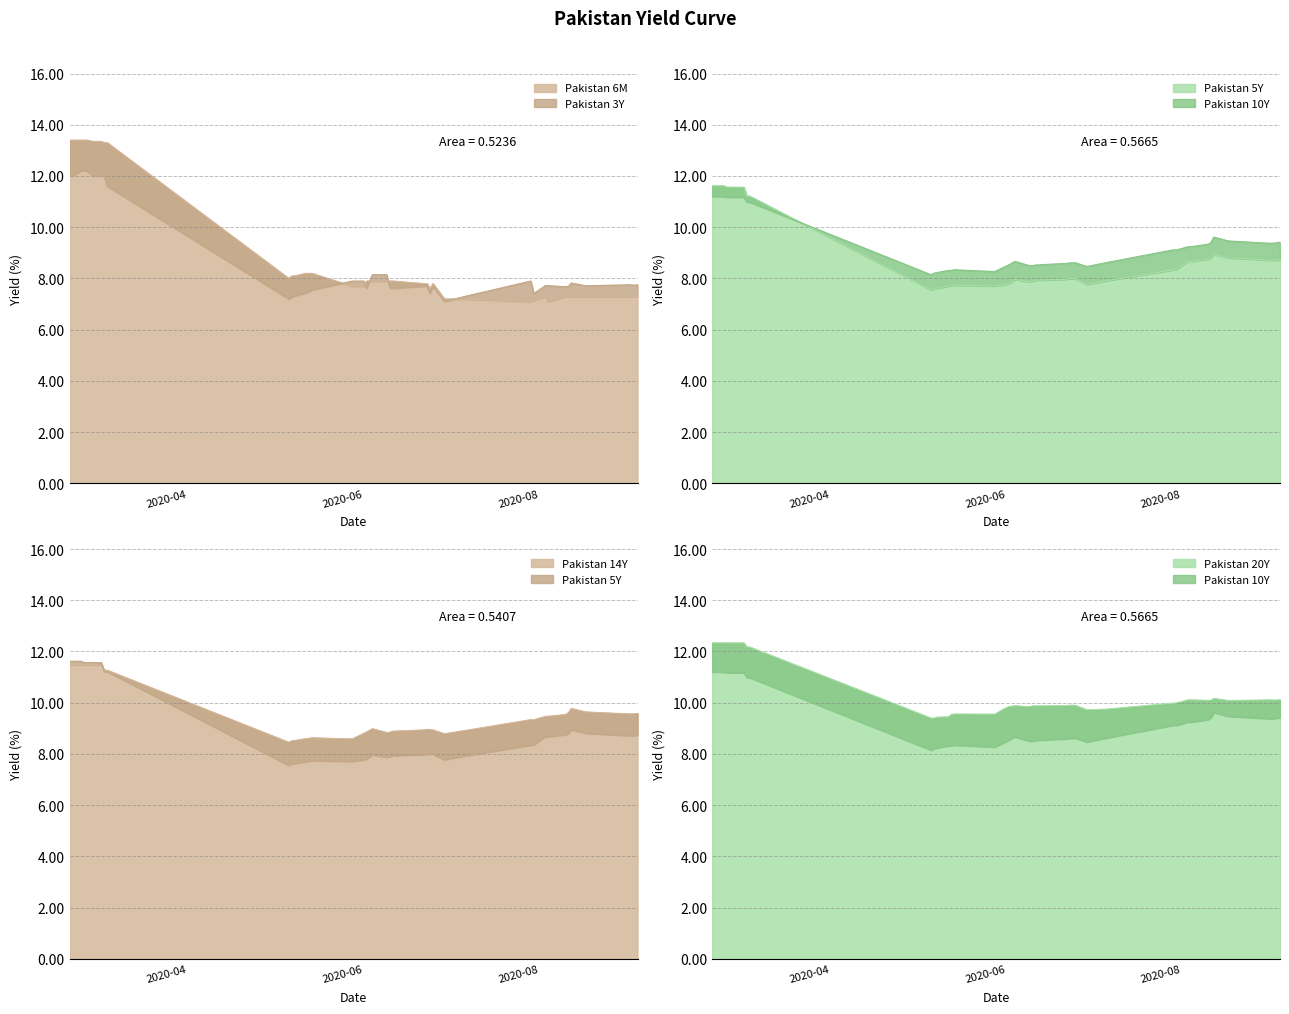

True or false: Pakistan 14Y has a value of 11.5 at 2020-03-02.

True